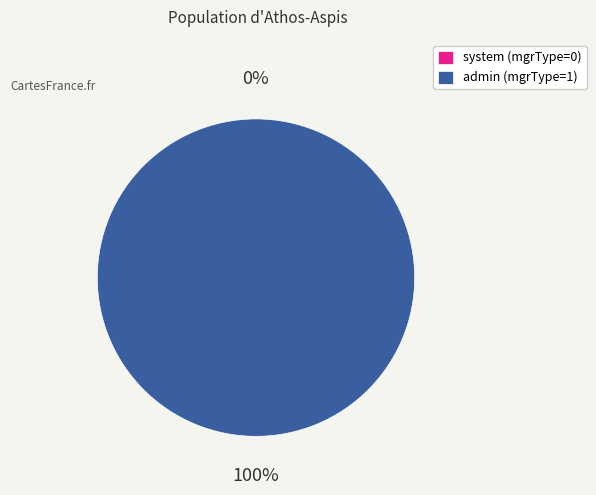

True or false: admin accounts for 100% of the total.

True